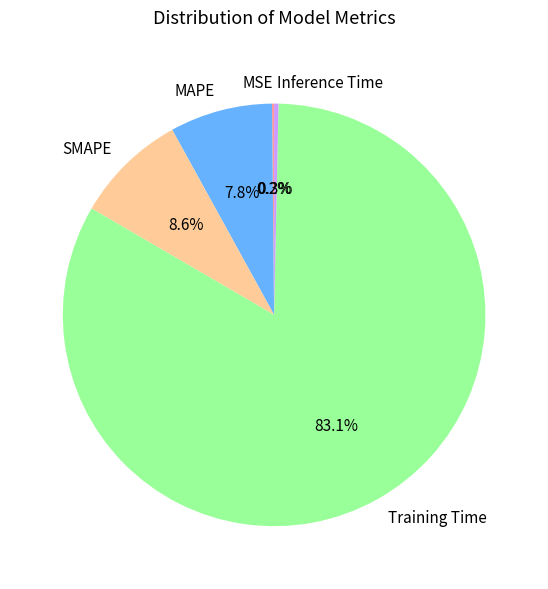

Which has a higher value, SMAPE or MAPE?

SMAPE